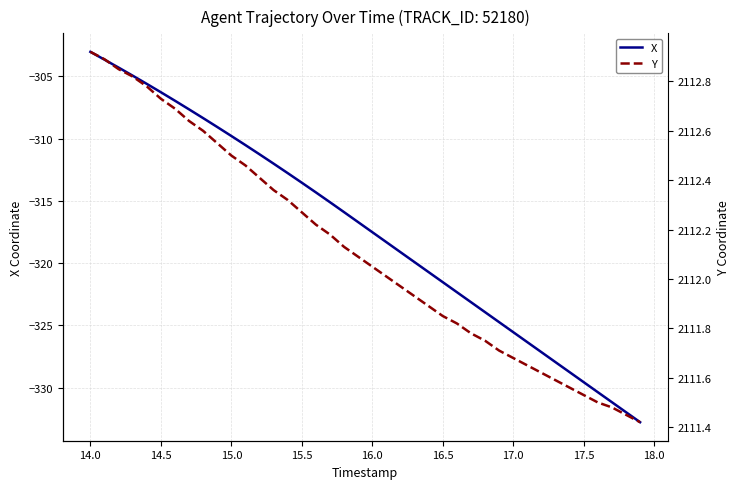

How many lines are shown in the chart?

2